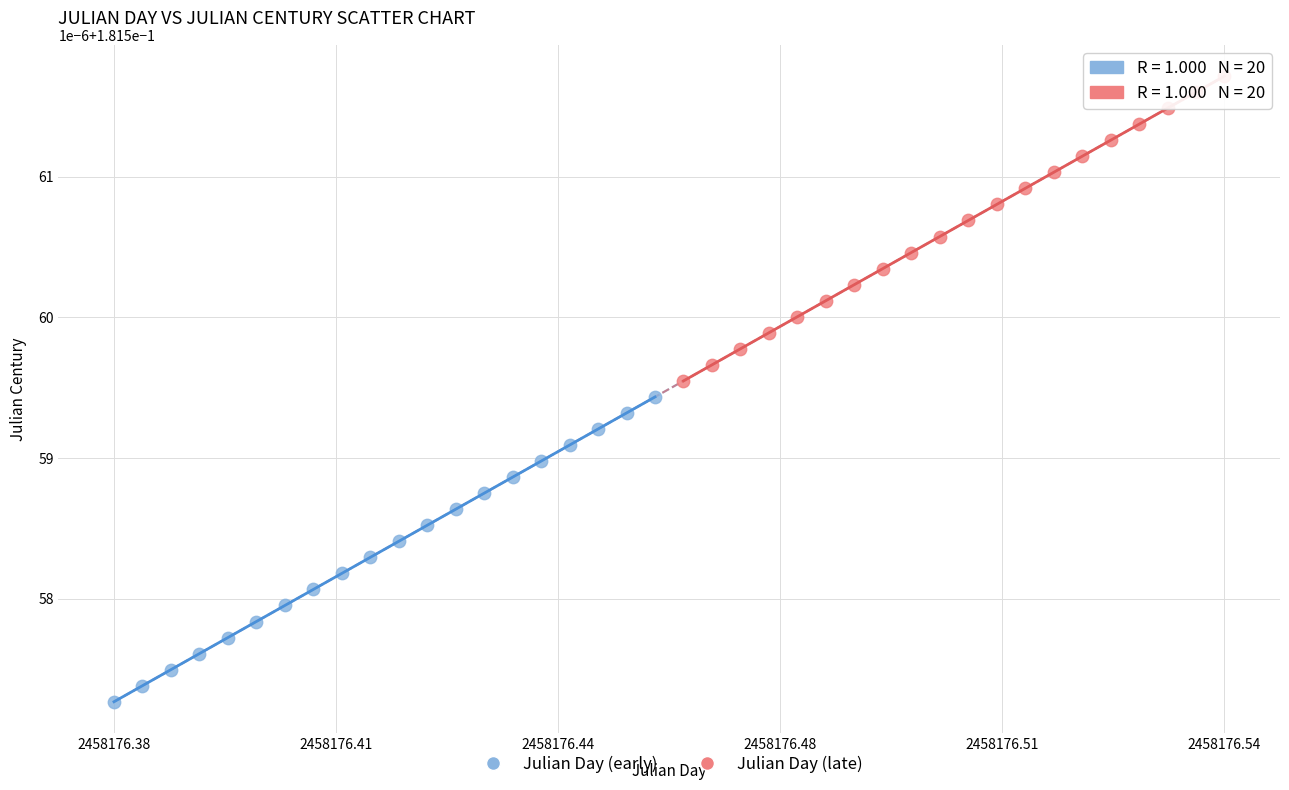

What are all the series names shown in the legend?

Julian Day (early), Julian Day (late)